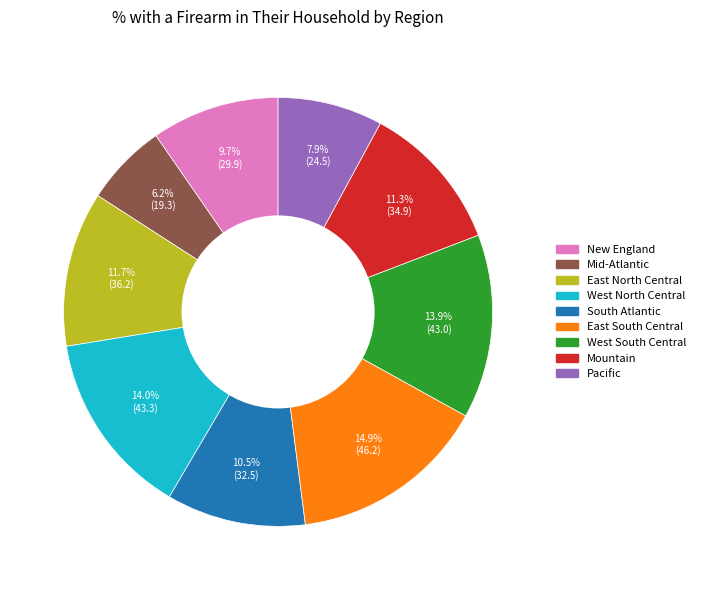

True or false: Mid-Atlantic accounts for 6% of the total.

True